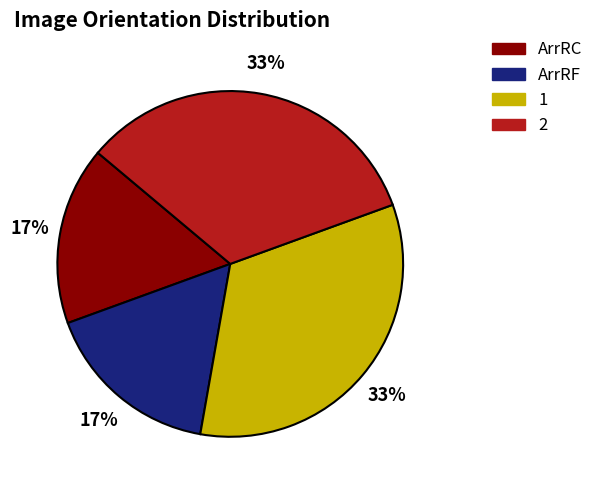

Count the number of slices in the pie.

4